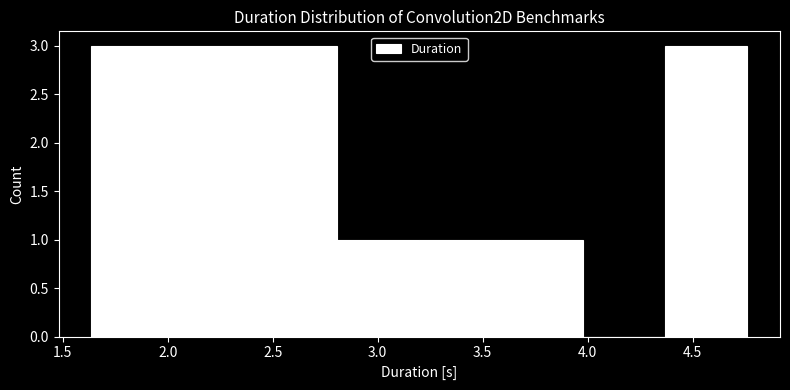

How tall is the bar that spans 3.60 to 4.00 on the x-axis? Neither the bar edges nor the heights are printed on the chart, so give them approximately, as read against the axes.

1